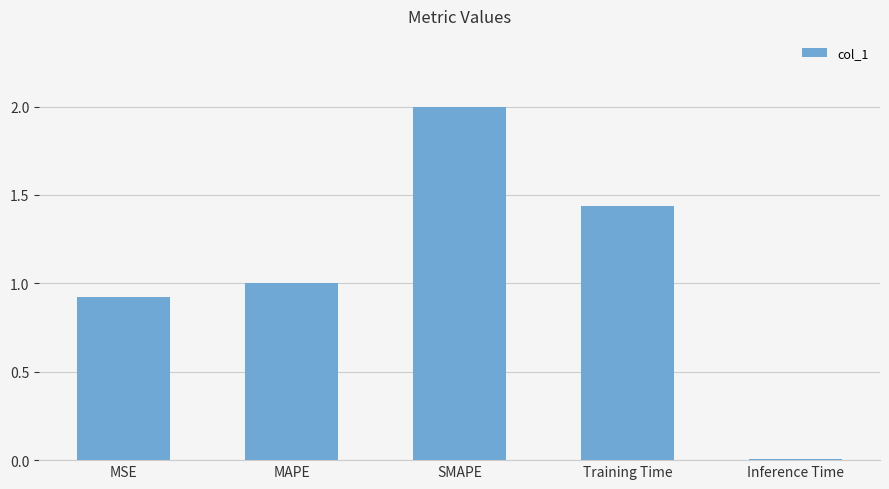

What is the difference between the maximum and minimum values?

2.0